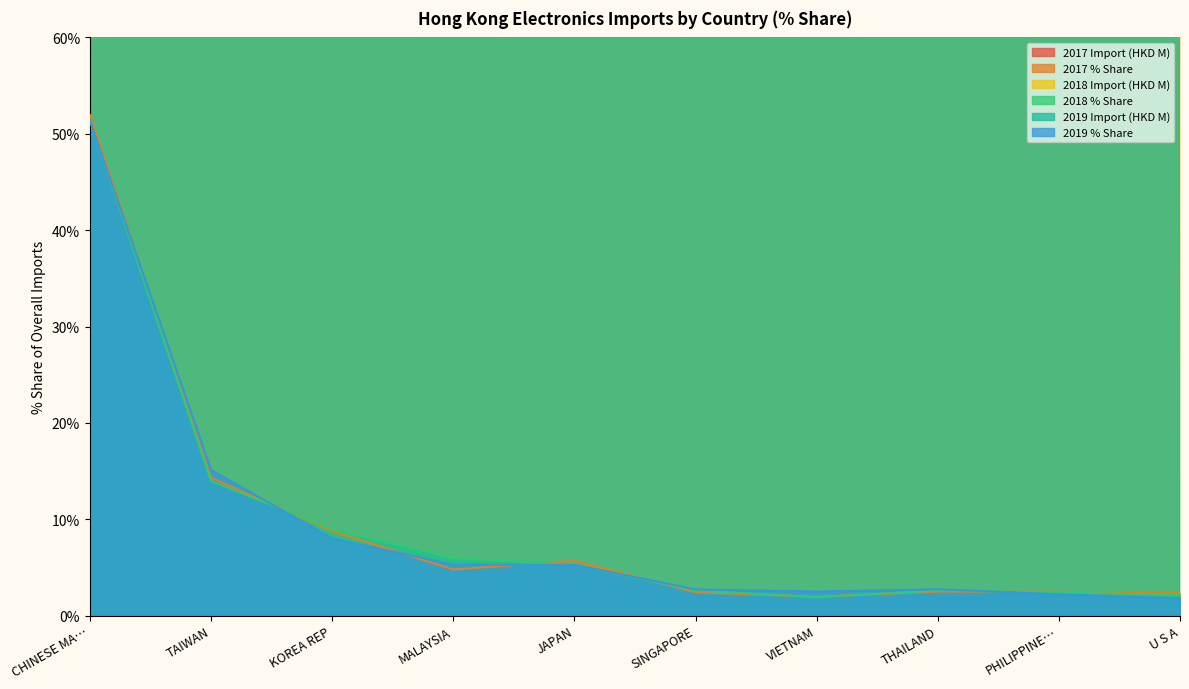

How many distinct data groups are displayed?

6